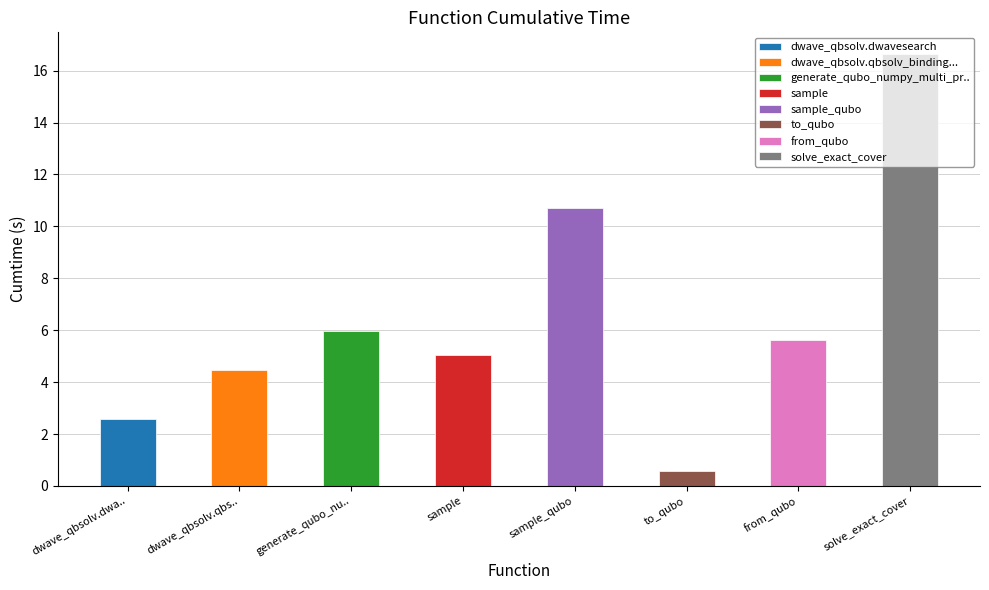

What is the sum of all values?

51.5